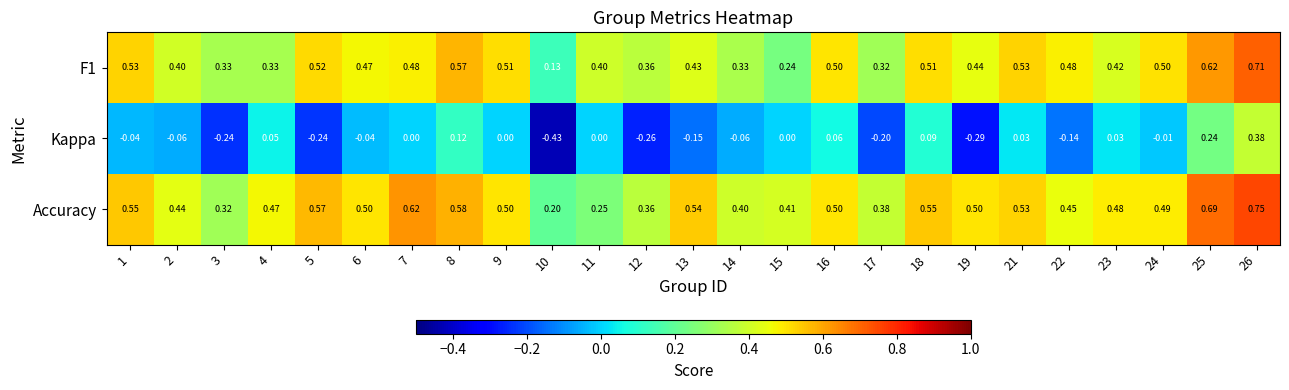

What is the total value across all series at 26?

1.8